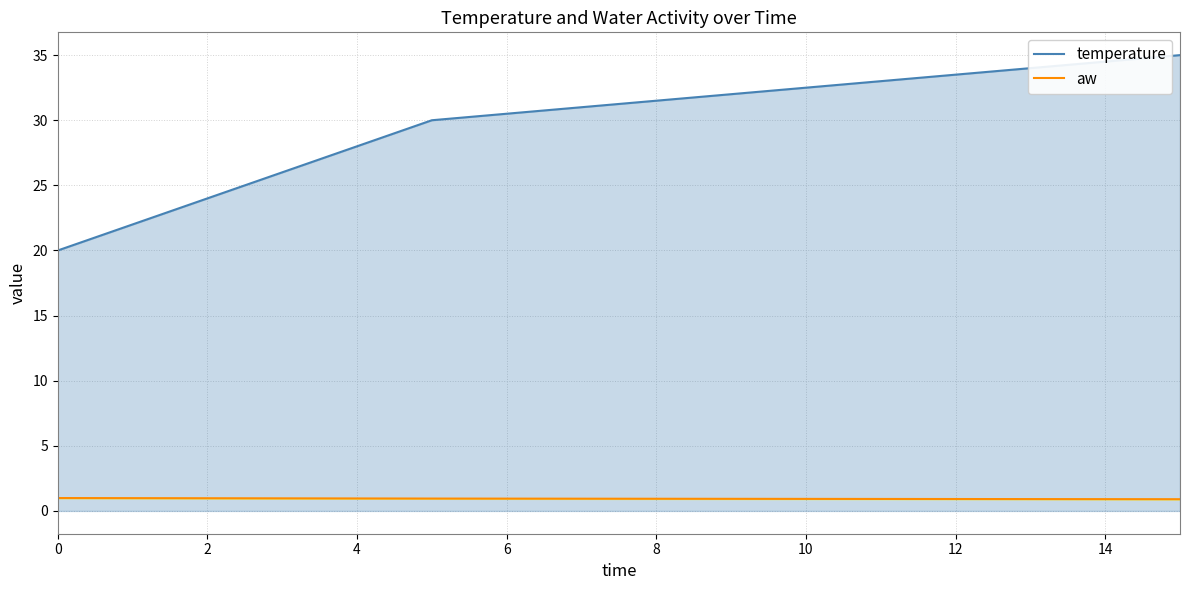

Count the number of data series in this chart.

2